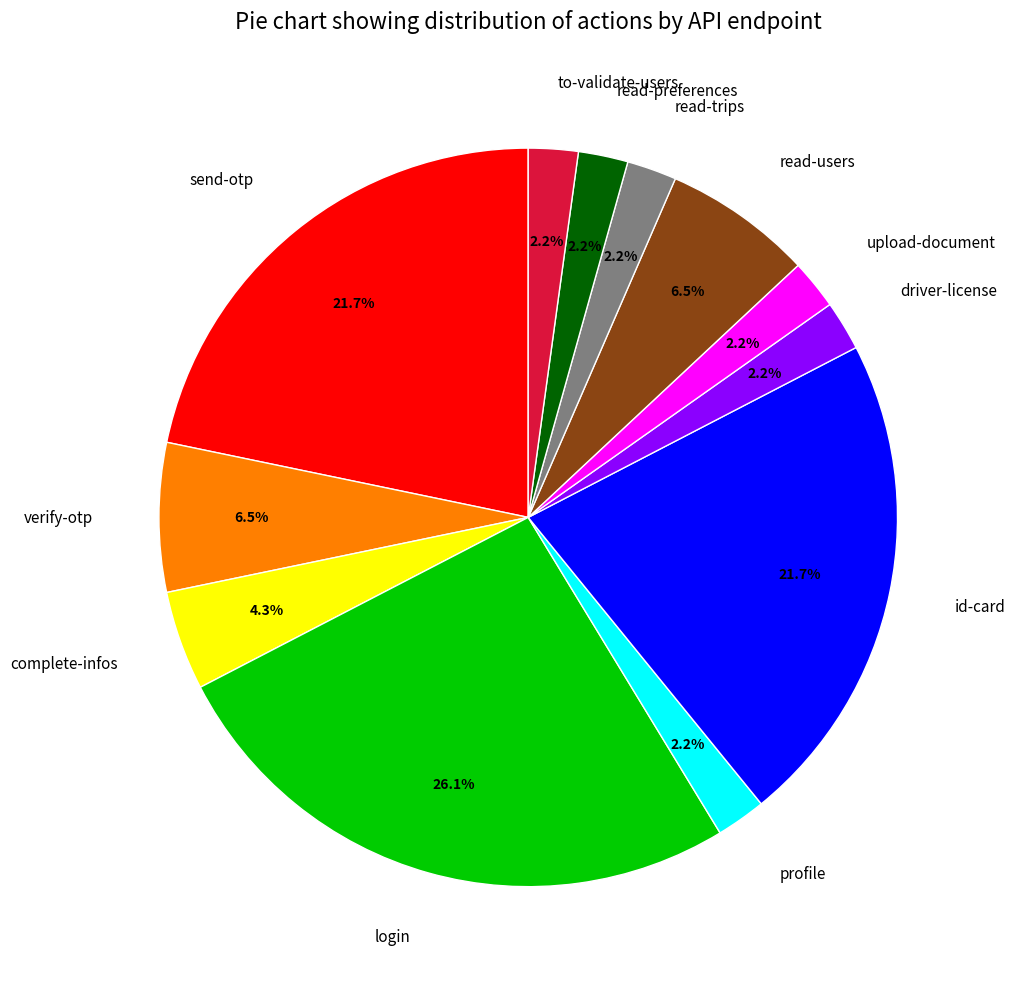

What percentage do complete-infos and login together represent?

30.4%